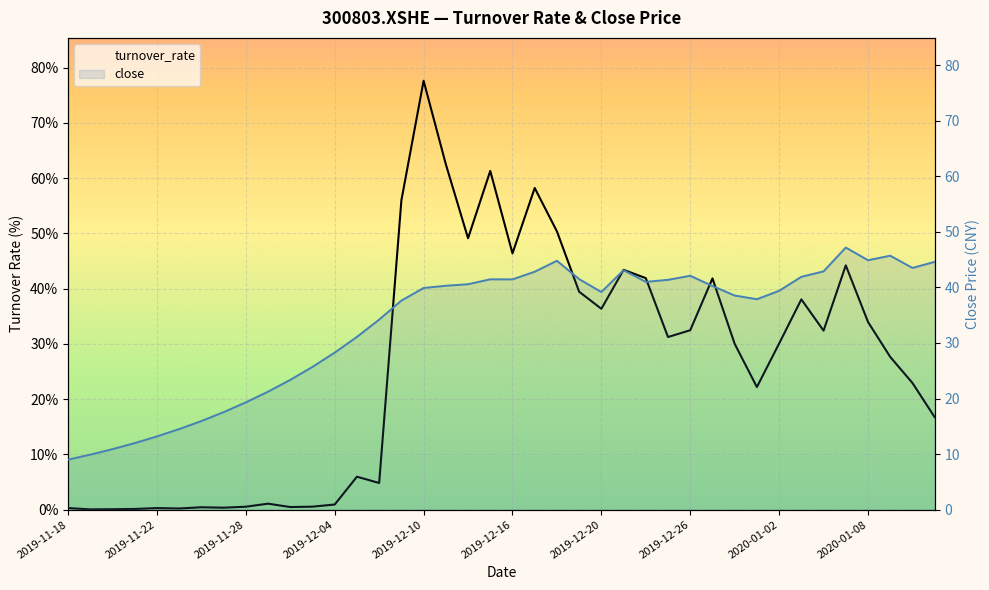

Does the chart display data point markers on the line(s)?

No